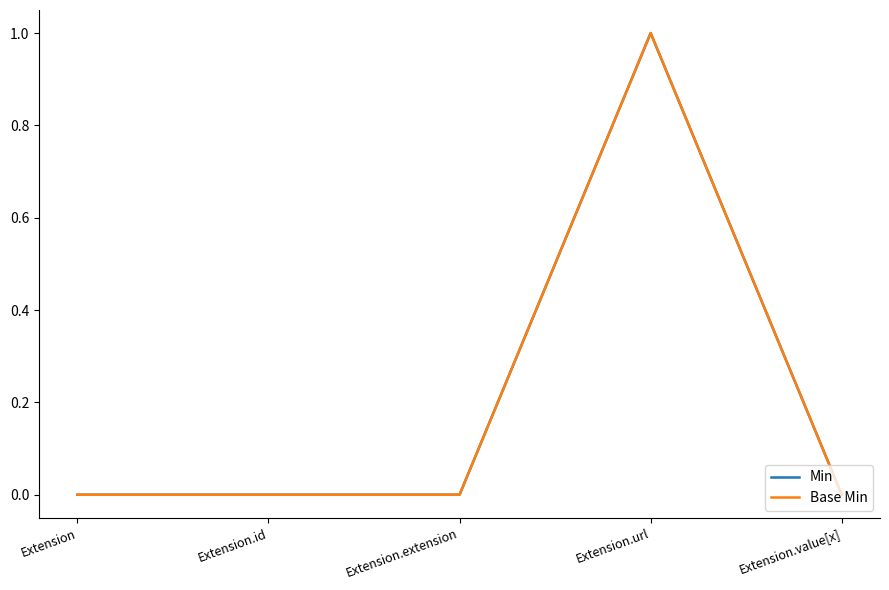

Which series has the largest total across all categories?

Min